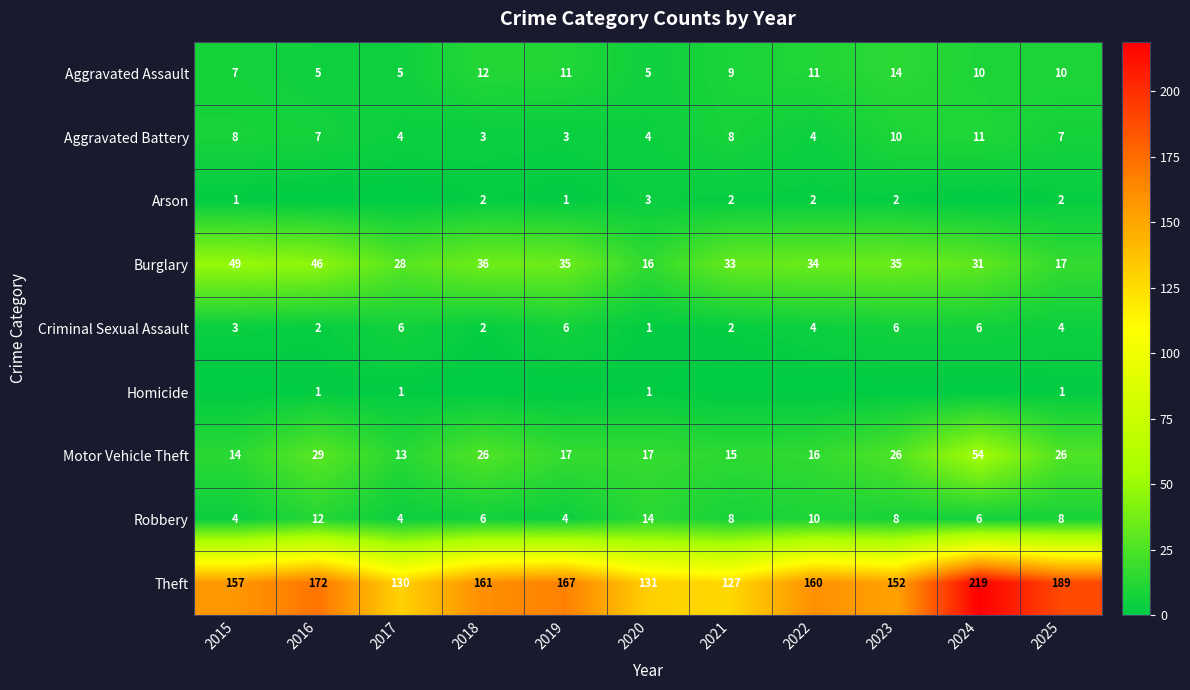

At which label is Motor Vehicle Theft closest to 33?

2016